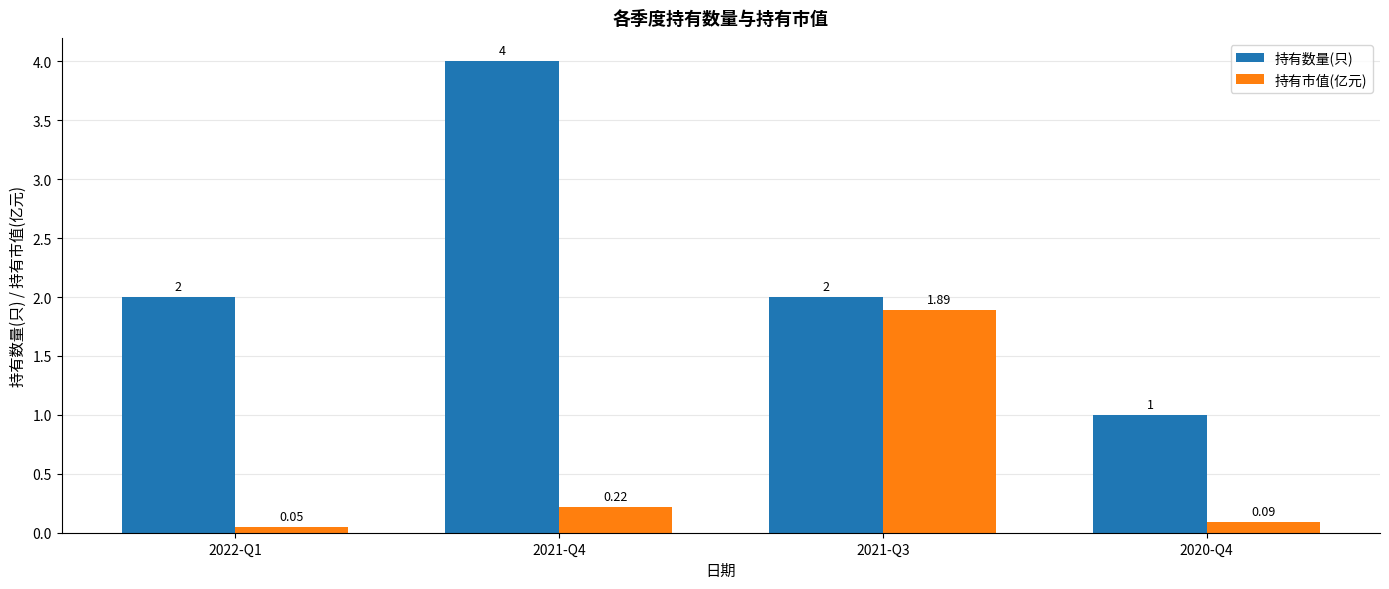

At which category is the sum across all series the highest?

2021-Q4